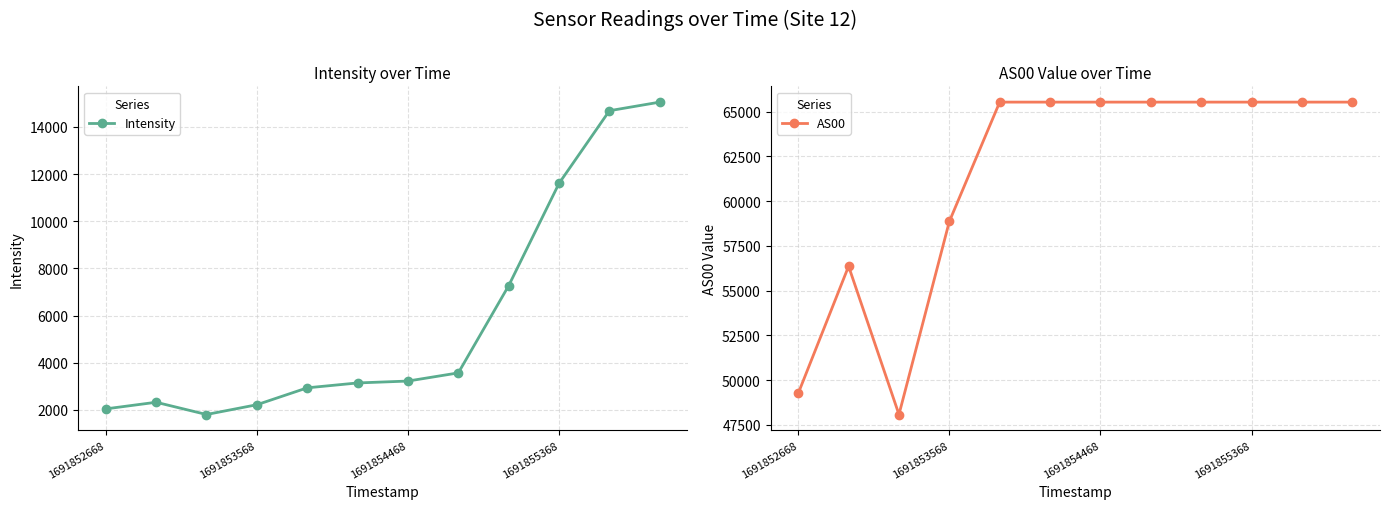

Is it true that Intensity equals 11609.5 at 1691855368?

True